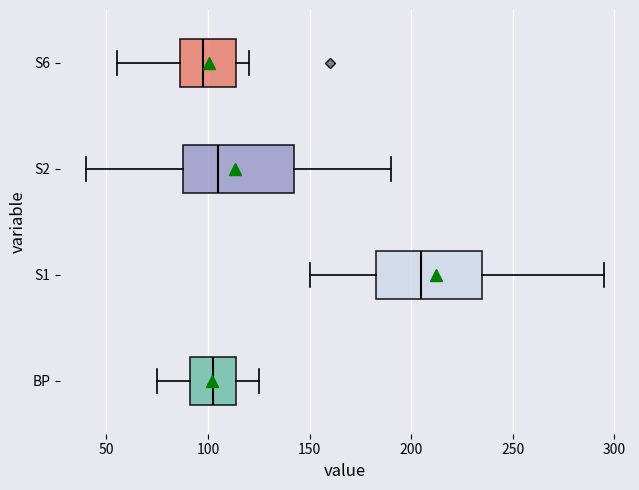

Where is the left edge of the box for S1 on the x-axis? The values are not printed on the chart, so give them approximately, as read against the axis.

185